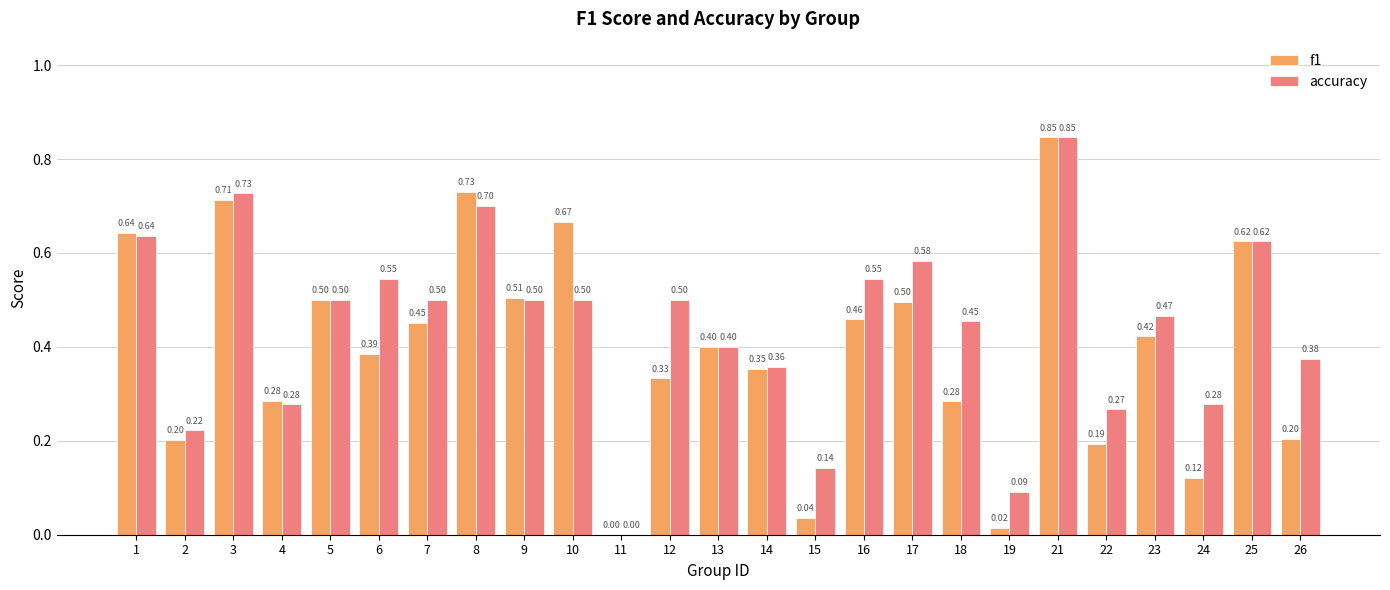

At which category is the sum across all series the highest?

21